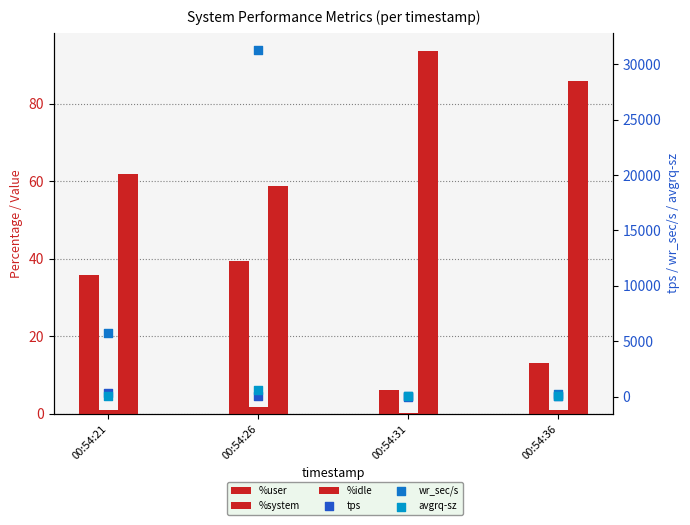

Which series contains the lowest Y value?

%system